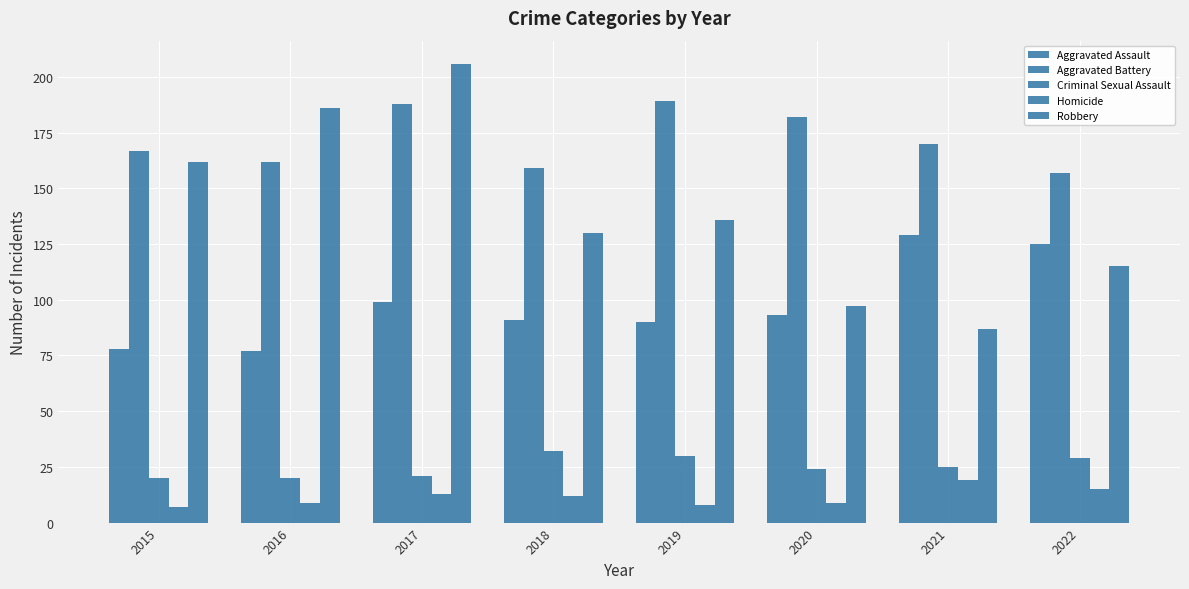

True or false: Aggravated Battery has a value of 170 at 2021.

True